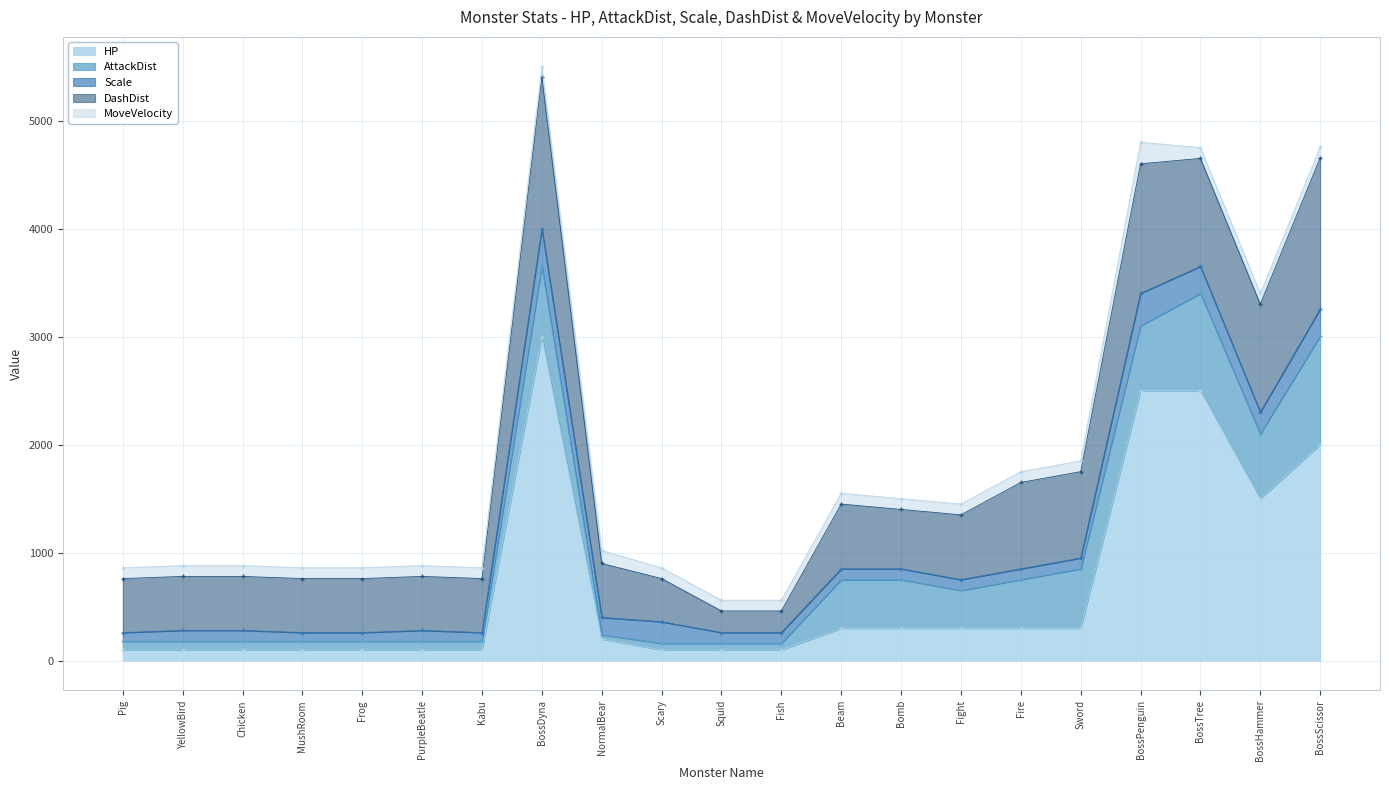

What is the label of the 13th point from the left?

Beam